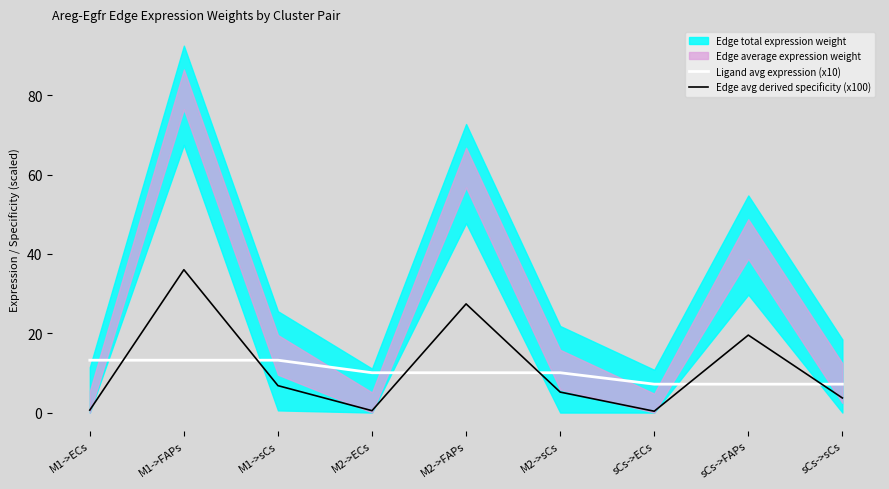

Between M1->ECs and sCs->FAPs, which is larger?

M1->ECs